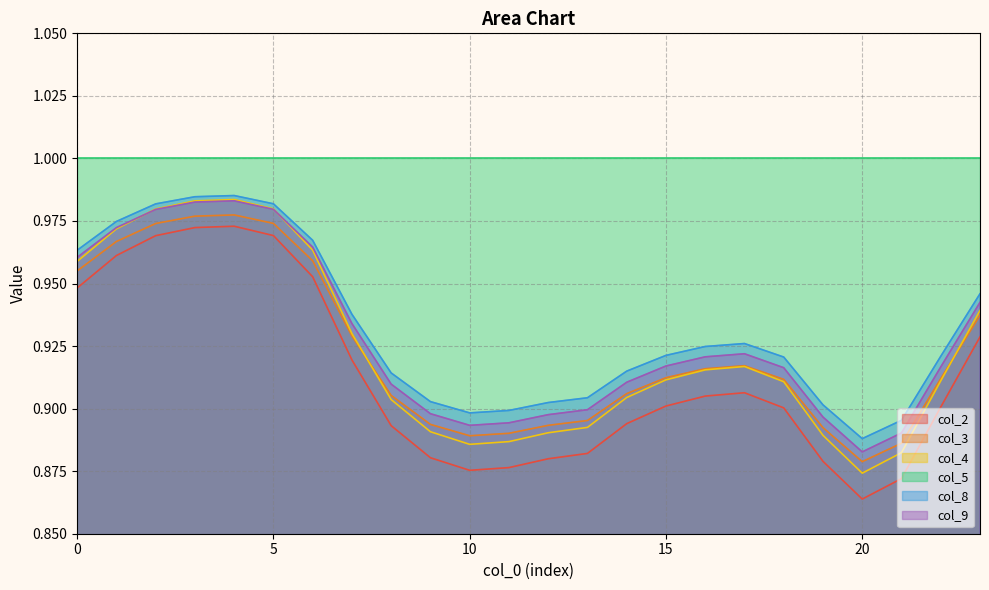

At which label is col_9 closest to 0?

20